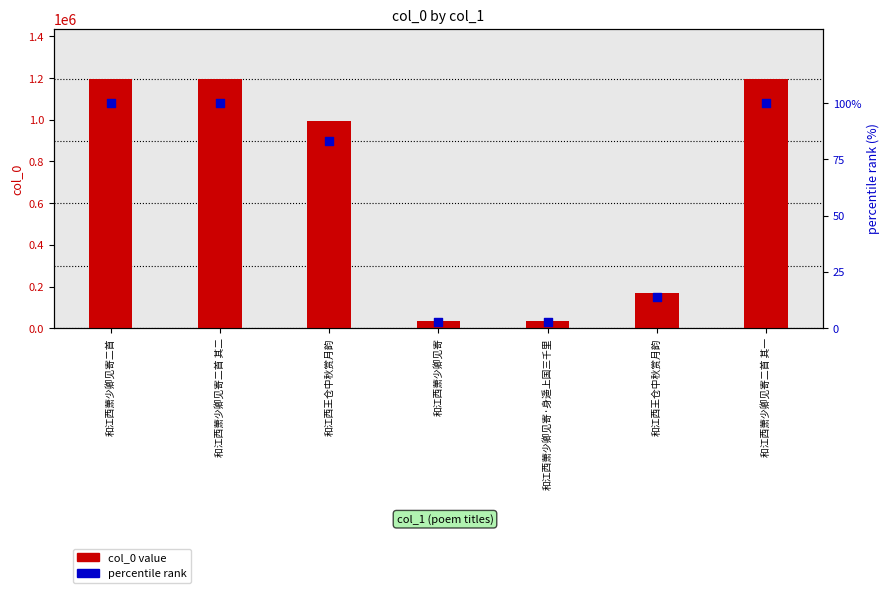

At how many categories does at least one series exceed 326759?

4